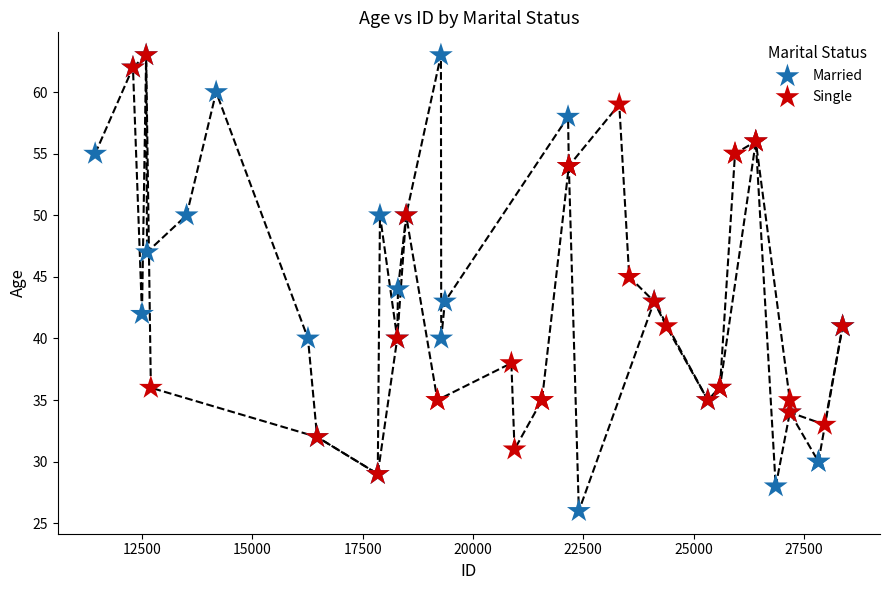

Which series reaches the minimum Y coordinate?

Married